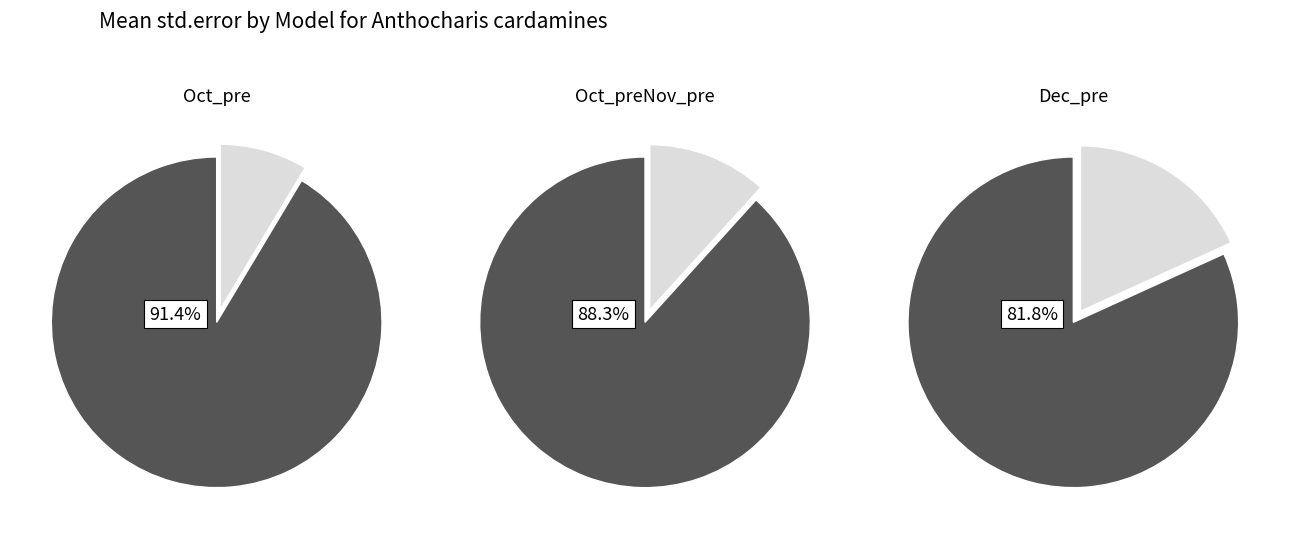

What portion of the pie excludes 1?

91.4%